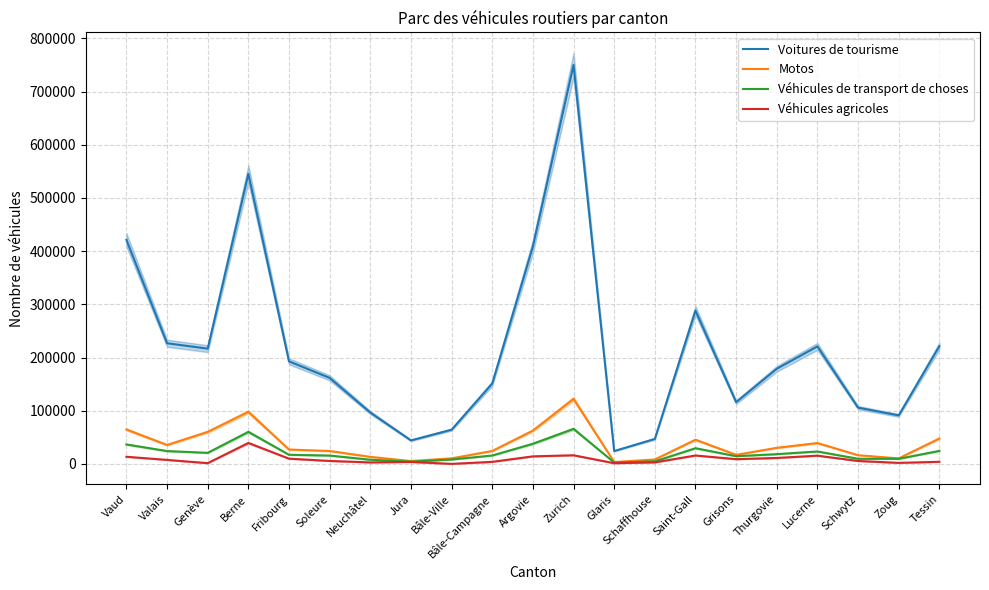

At which category is the sum across all series the highest?

Zurich